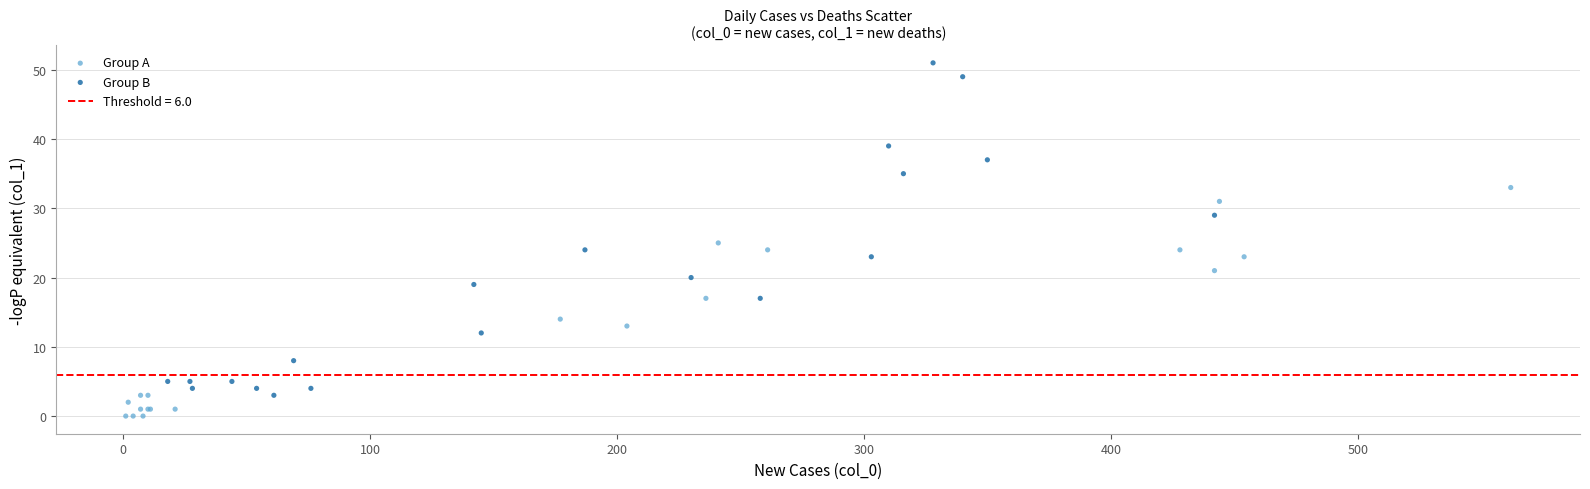

Which series reaches the maximum Y coordinate?

Group B